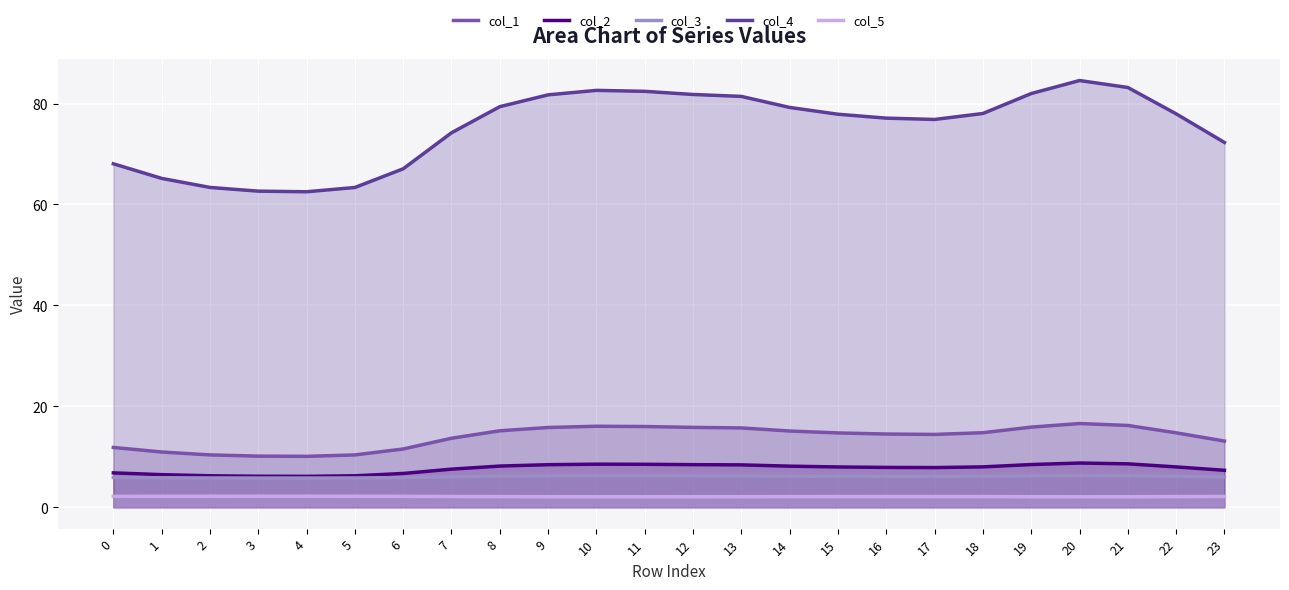

How many data points does each series have?

24